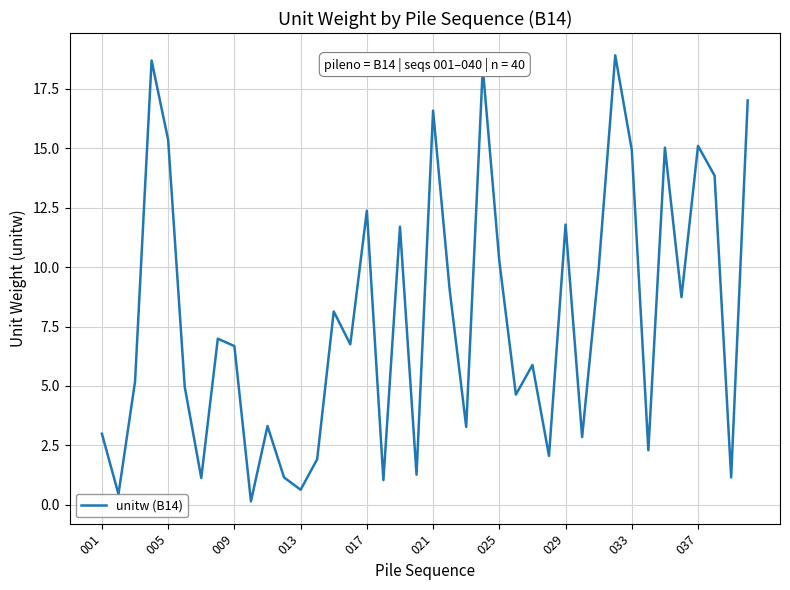

What is the maximum value shown in the chart?

18.9